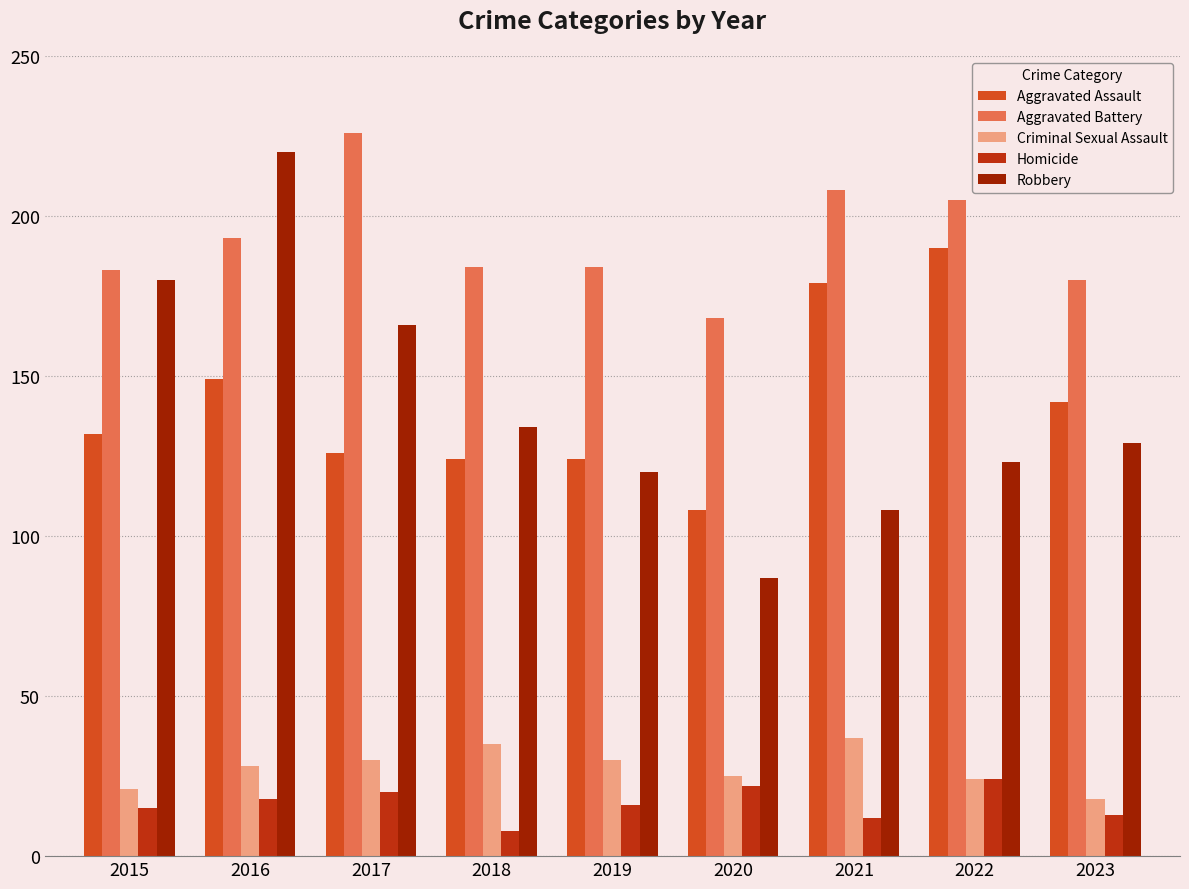

Which series changed the most between 2018 and 2020?

Robbery